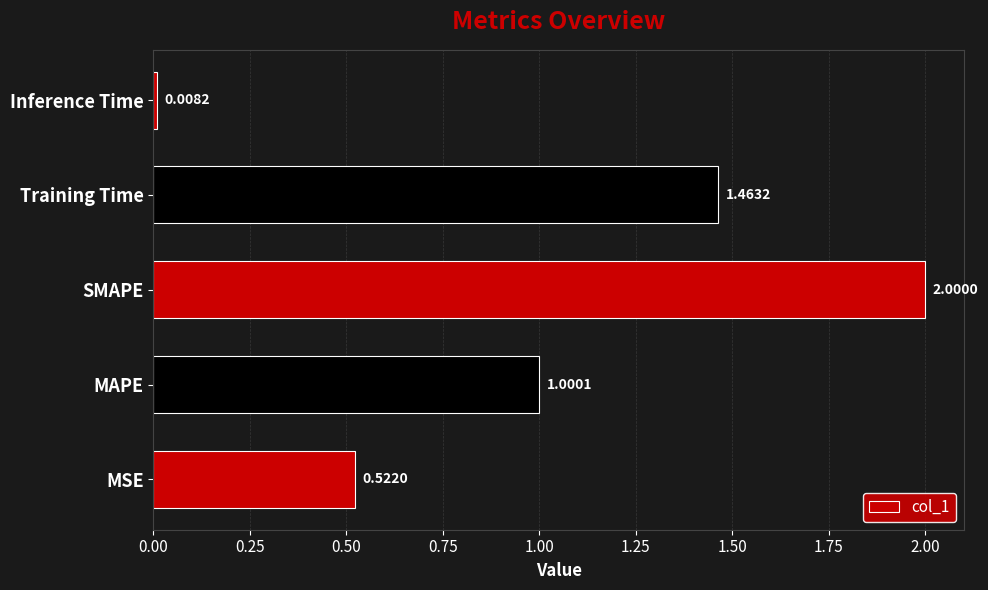

What is the ratio of the value at MSE to the value at SMAPE?

0.3